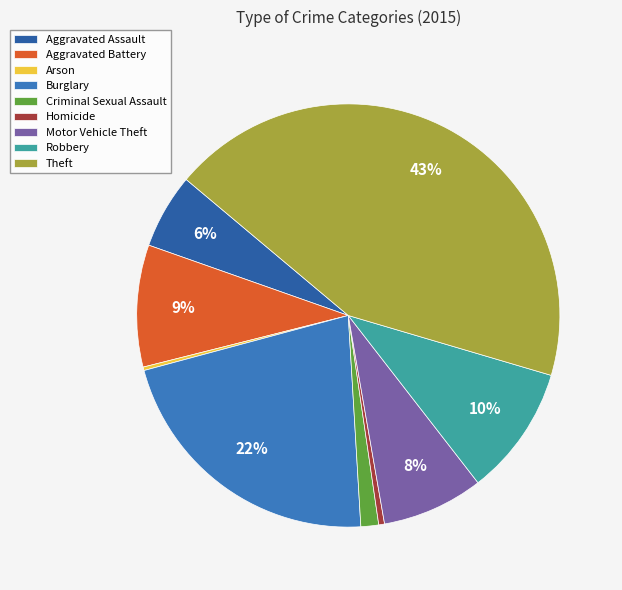

Is it true that Burglary is 22% of the pie?

True